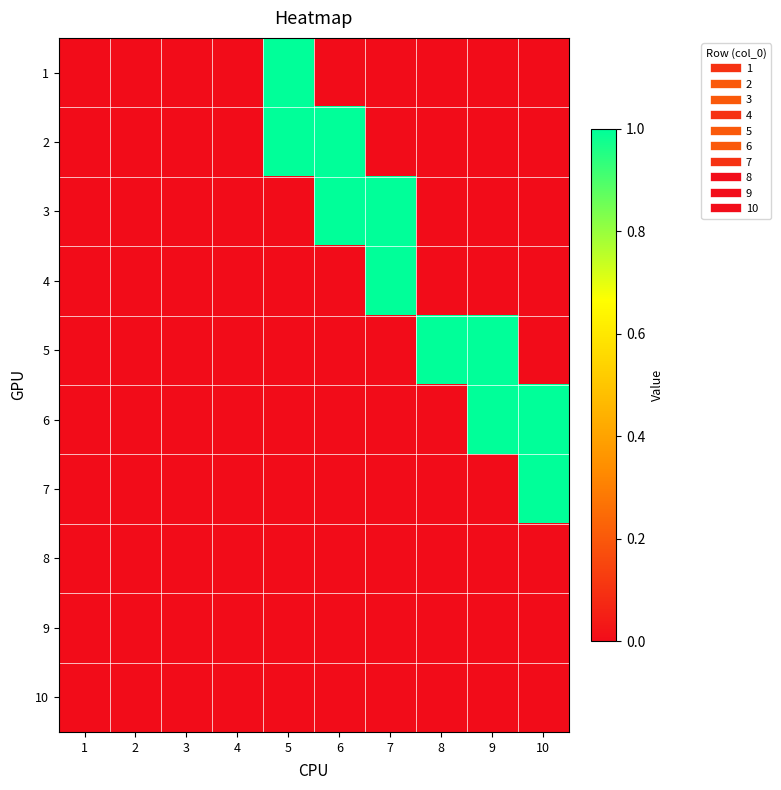

List the series in order of their peak value, lowest first.

8, 9, 10, 1, 2, 3, 4, 5, 6, 7